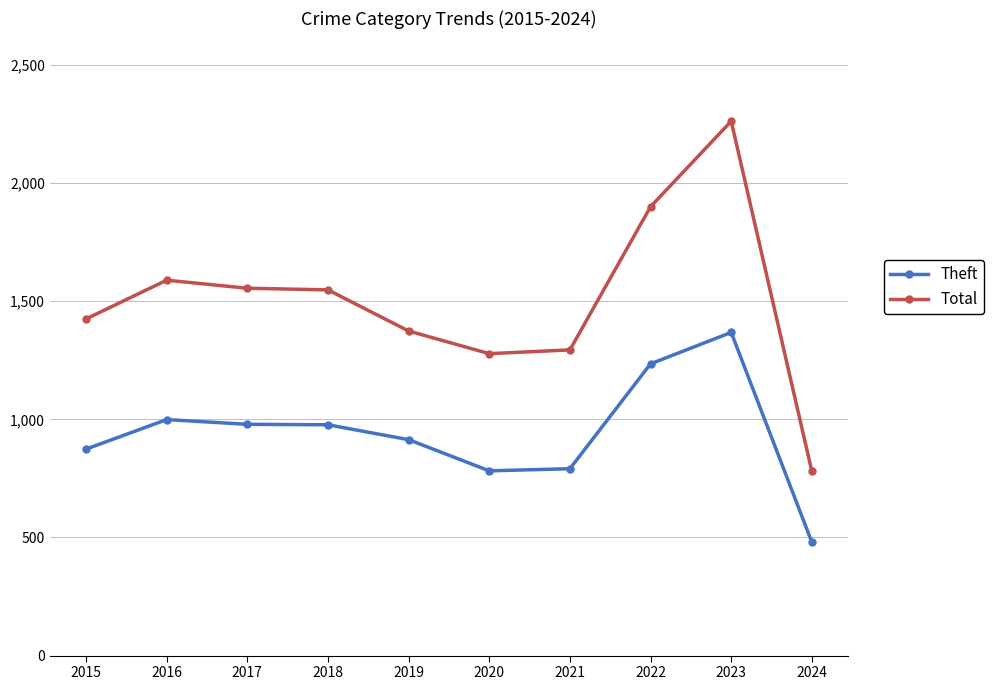

True or false: Theft and Total cross at least once.

False